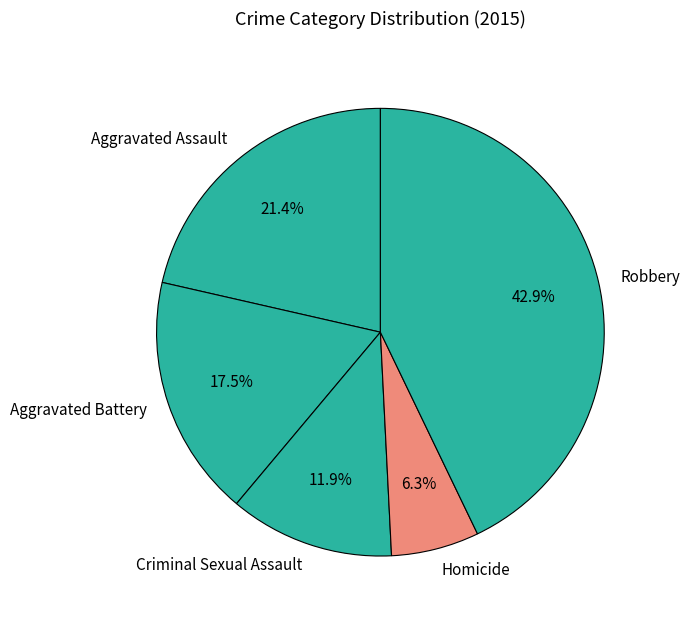

To the nearest percent, what is the difference between the Aggravated Battery and Homicide slice percentages?

11%